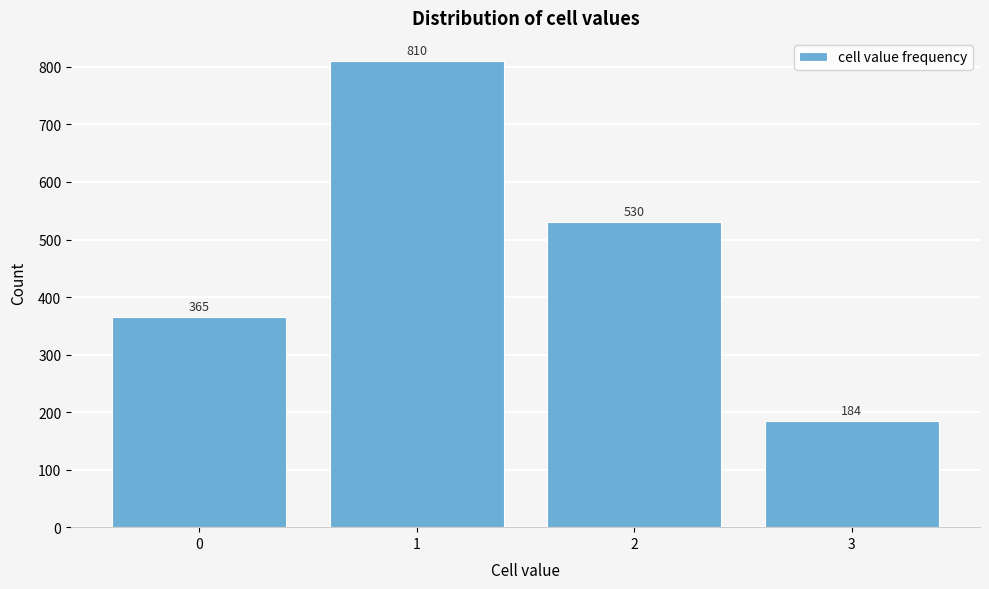

Reading left to right, list all the values displayed in this chart.

365	810	530	184